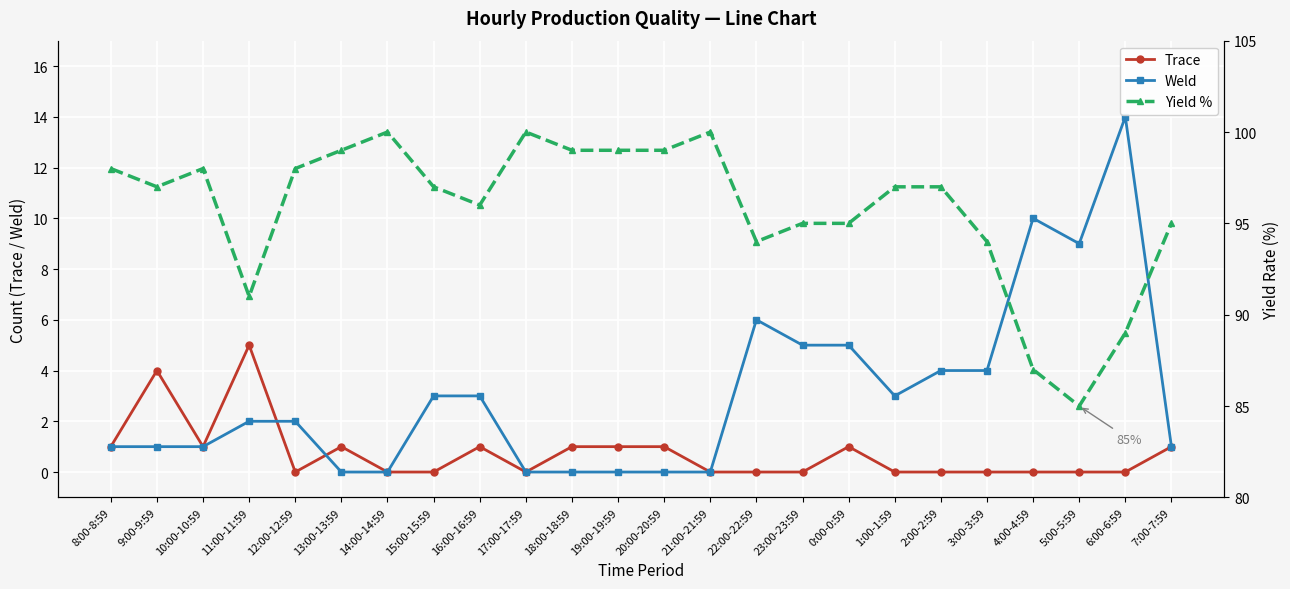

Where is Weld nearest to the value 7?

22:00-22:59